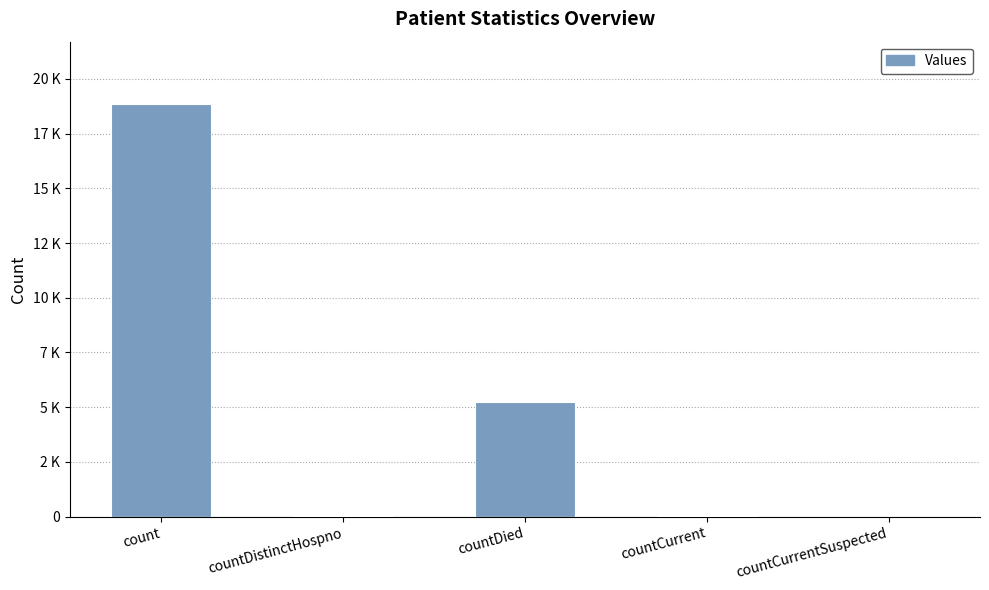

Are the bars horizontal?

No